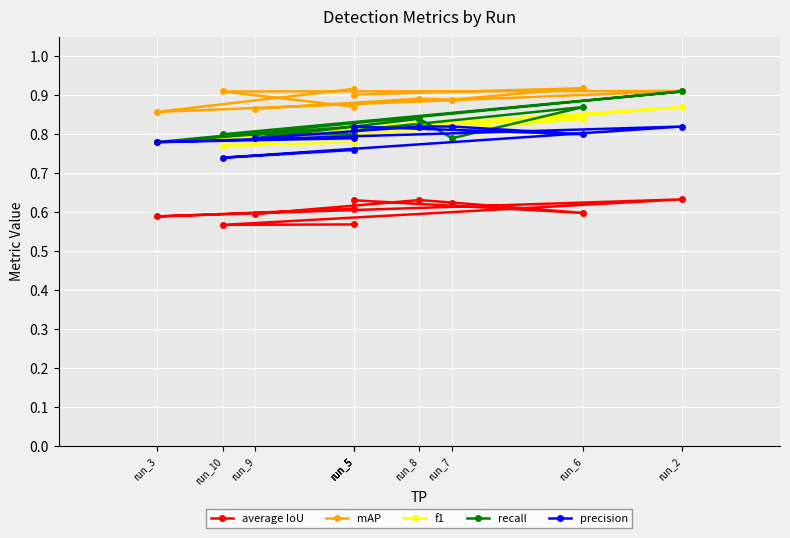

What is the spread (max minus min) of values at run_10?

0.3